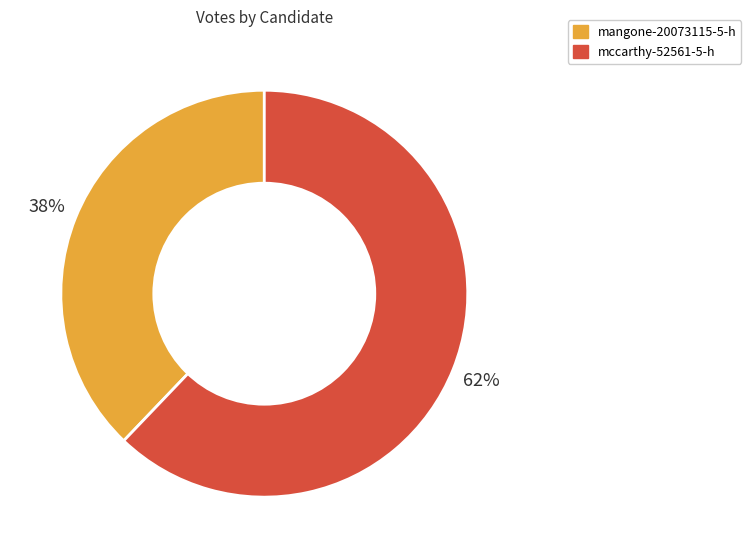

Which slice is the smallest?

mangone-20073115-5-h